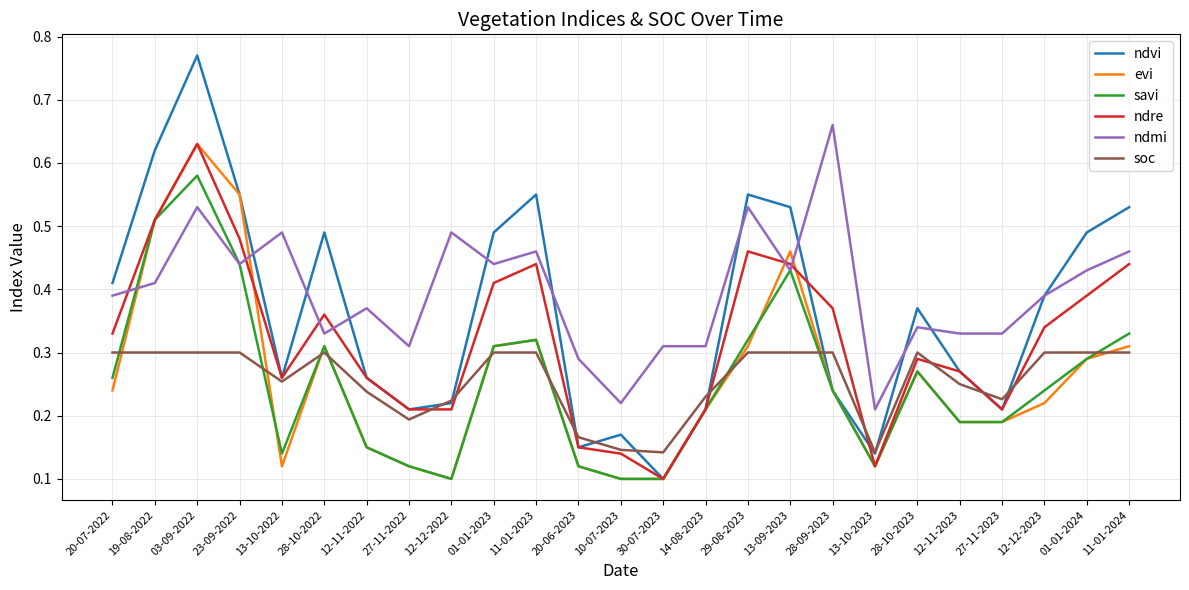

At which label does ndmi reach its peak?

28-09-2023